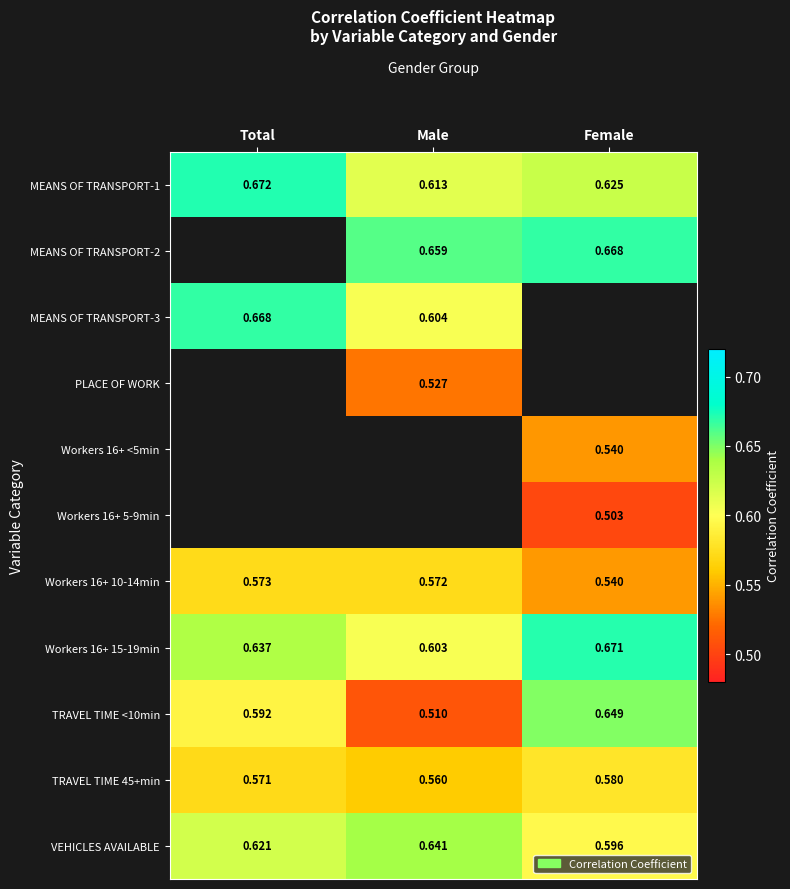

At which label does TRAVEL TIME 45+min reach its peak?

Female